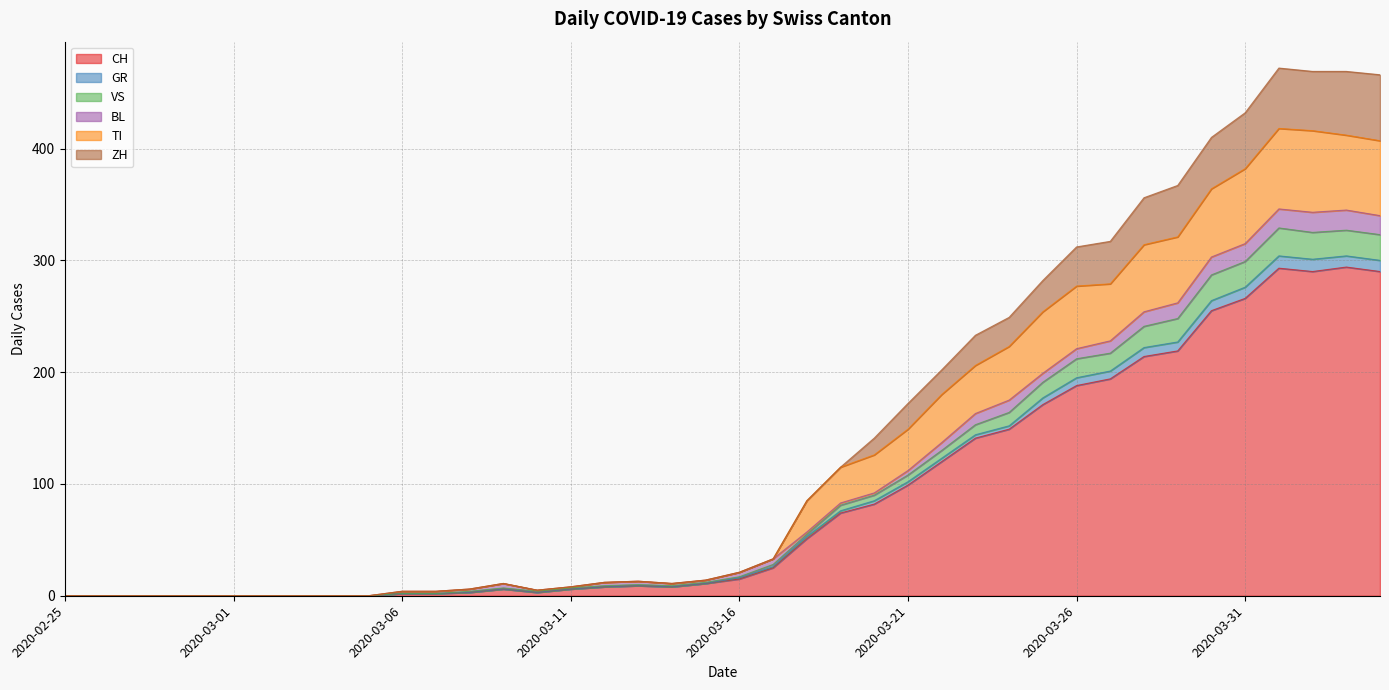

At how many categories does at least one series exceed 388?

6